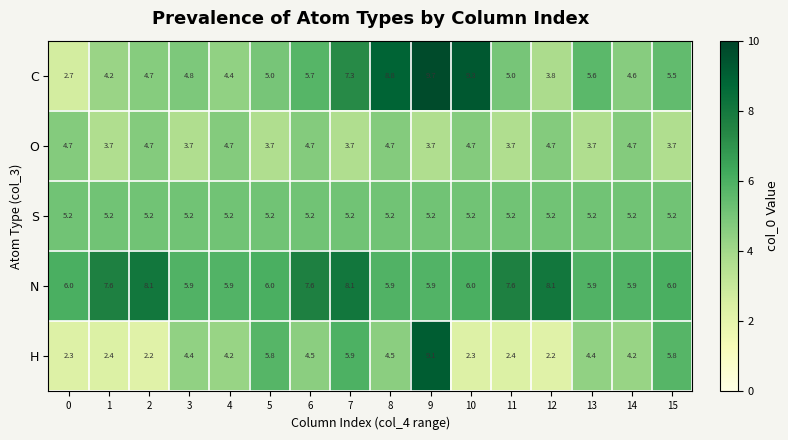

Is it true that H equals 2.3 at 10?

True